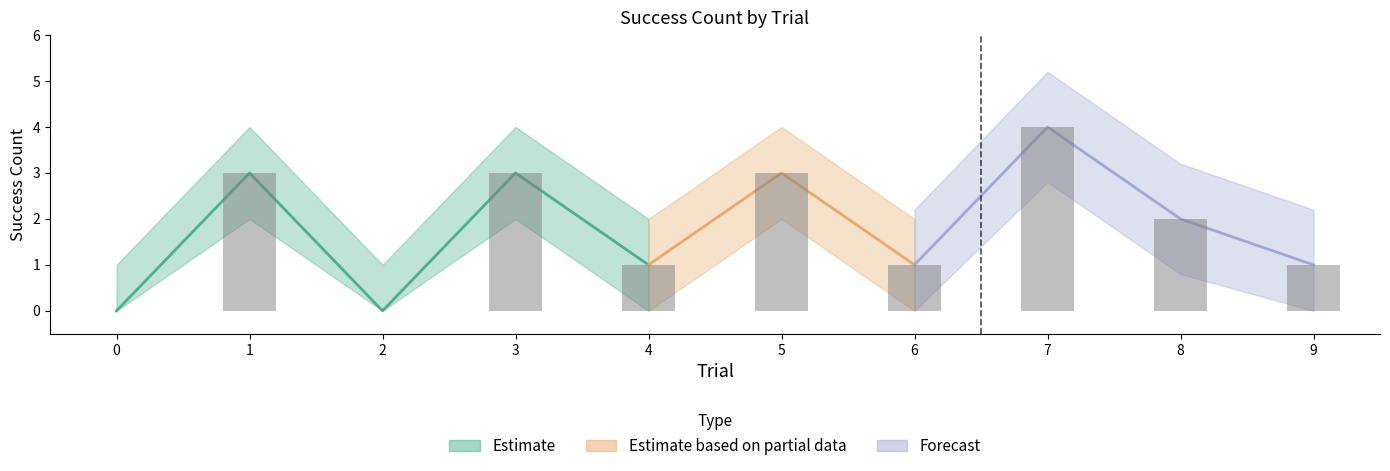

Reading right to left, transcribe all the data shown in this chart.

1	2	4	1	3	1	3	0	3	0